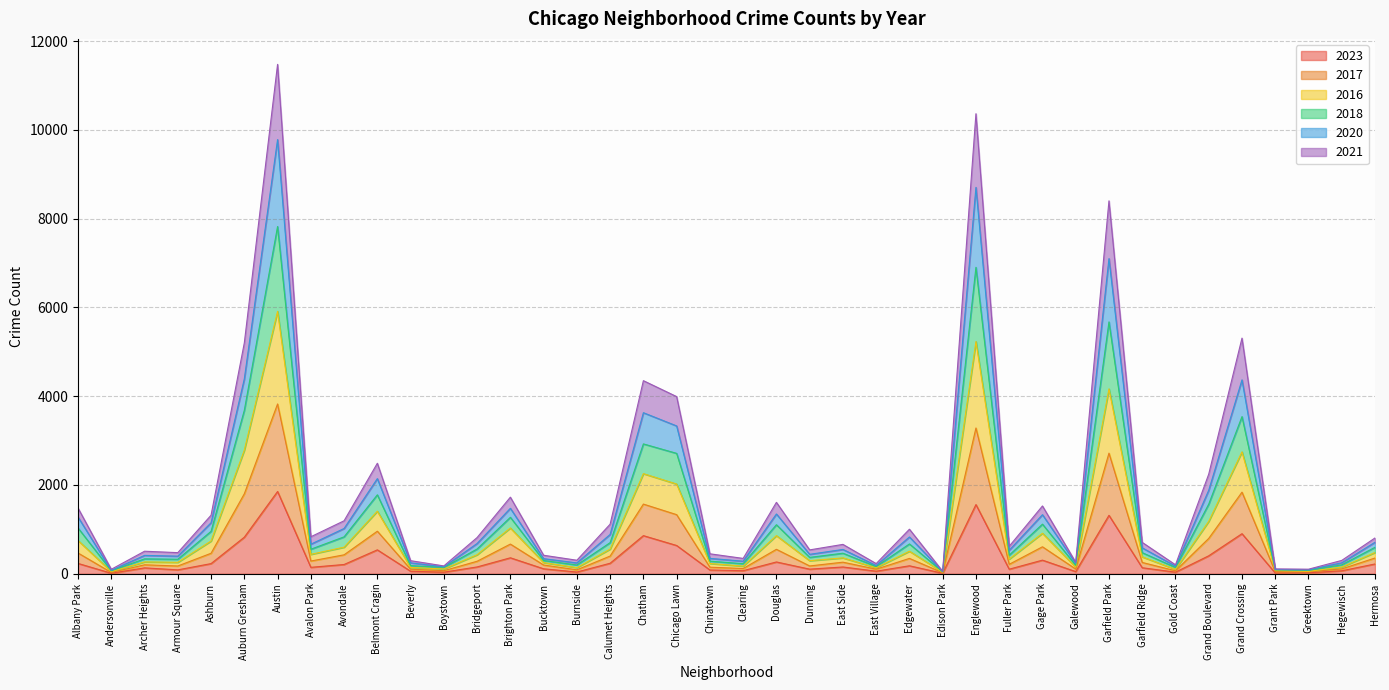

Does the chart display data point markers on the line(s)?

No